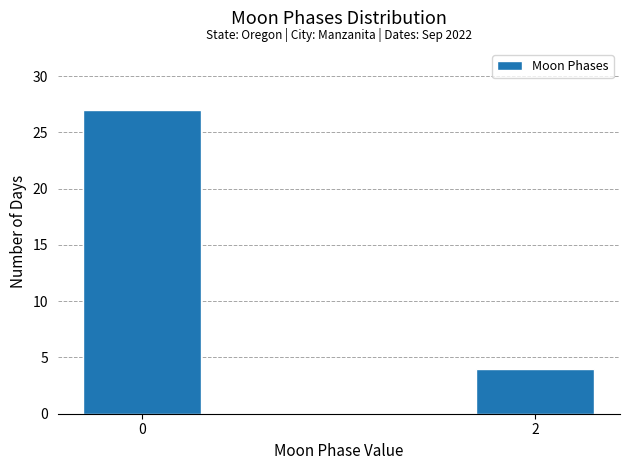

Reading left to right, list all the values displayed in this chart.

27	4